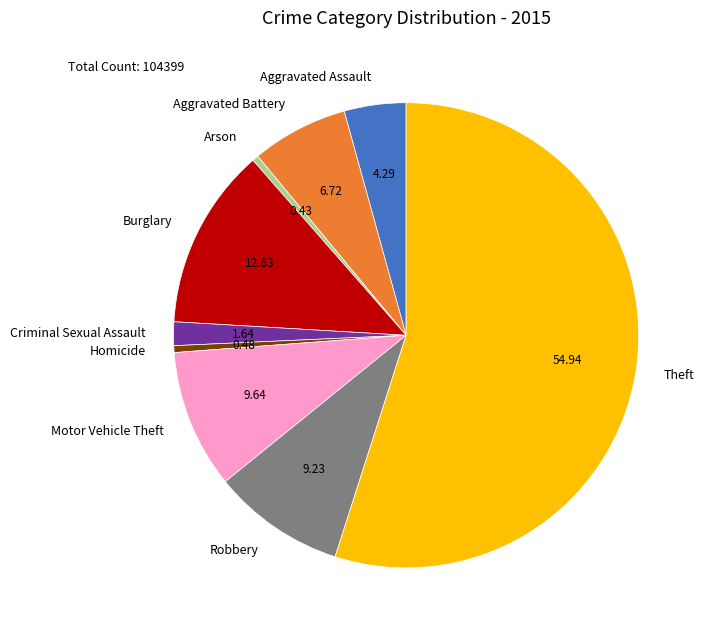

Is the sum of Homicide and Motor Vehicle Theft greater than half?

No